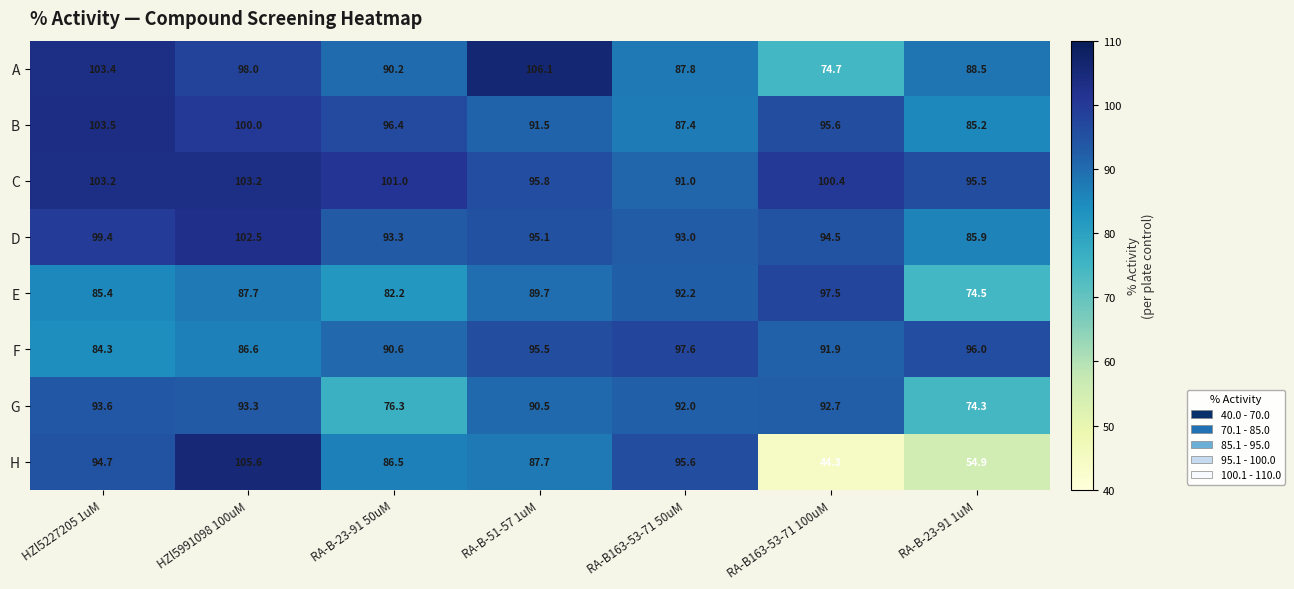

Where is E nearest to the value 86?

HZl5227205 1uM